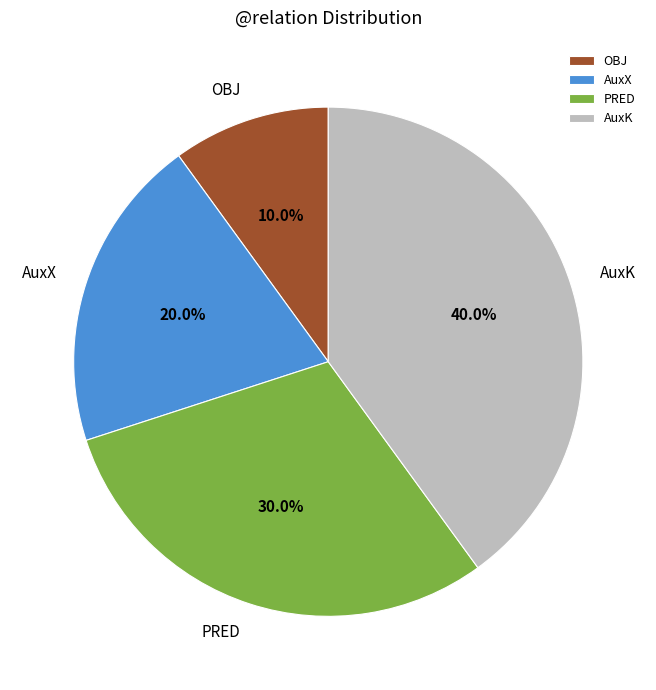

Between PRED and AuxX, which is larger?

PRED